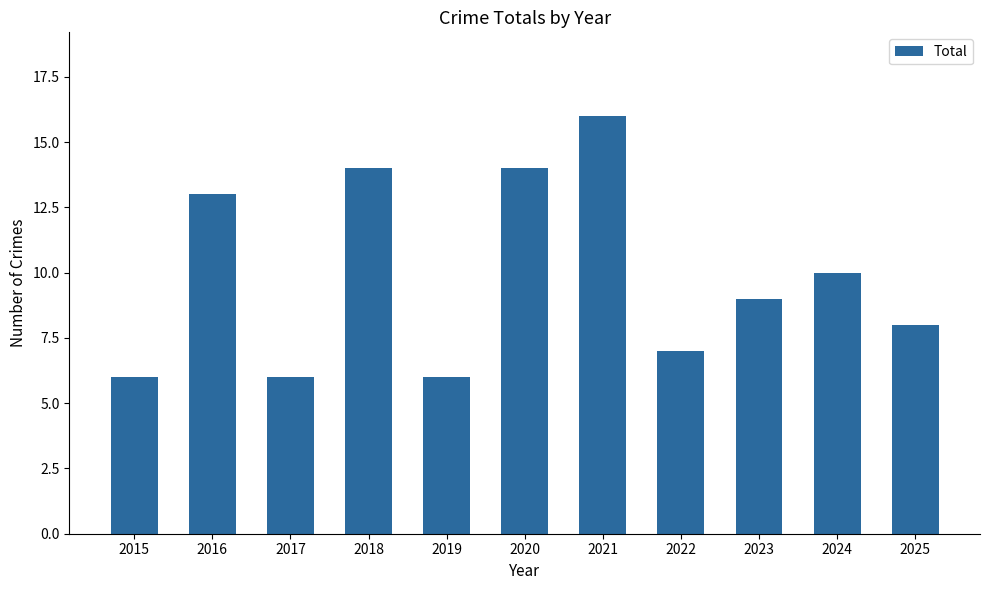

True or false: the data shows 4 at 2019.

False